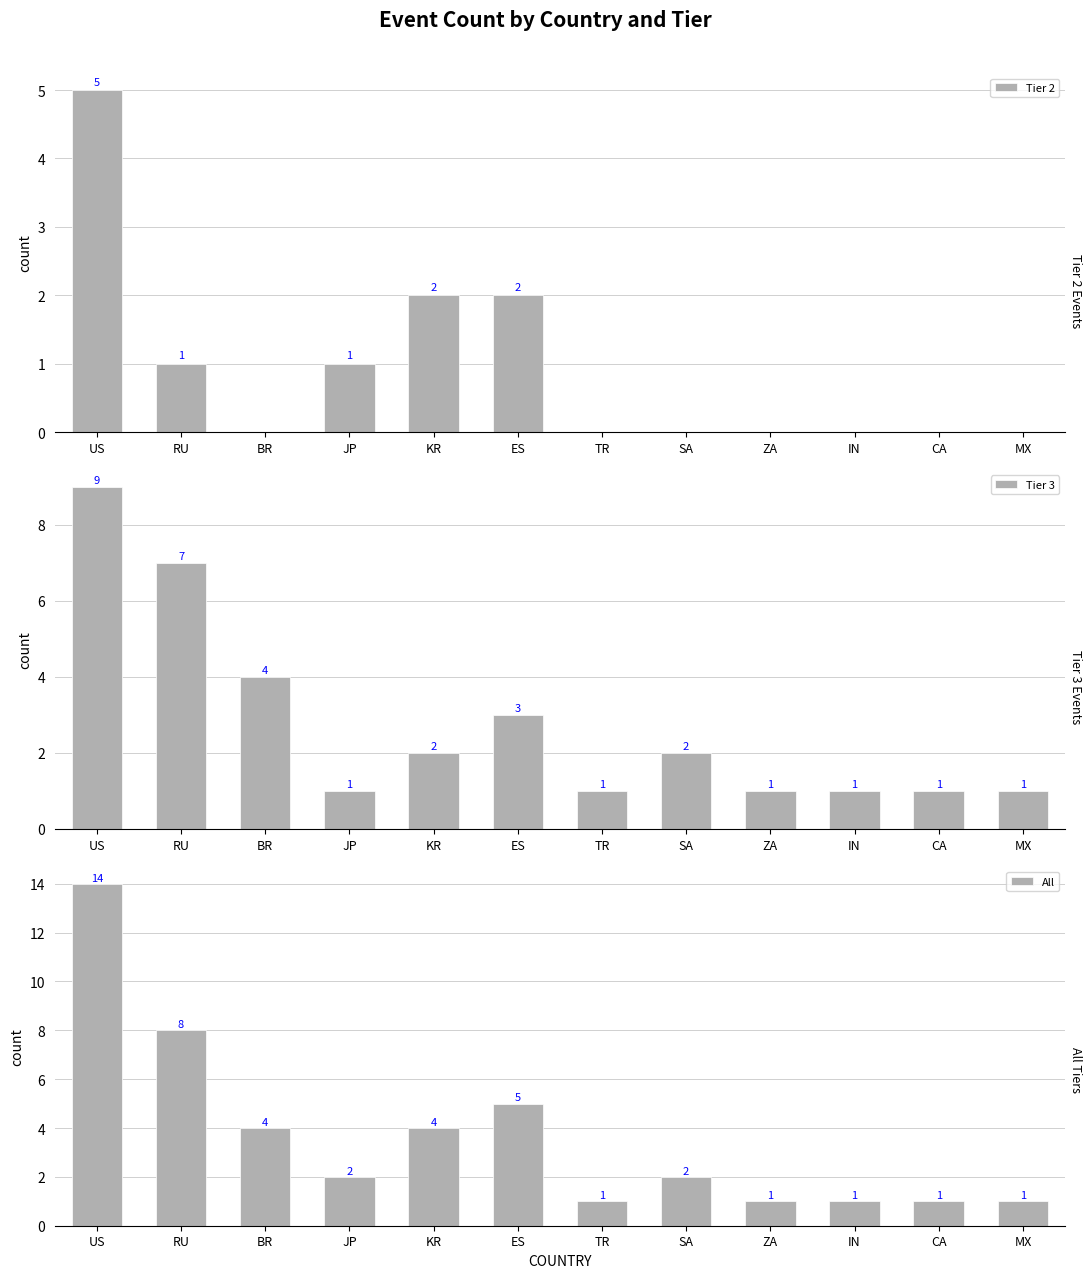

The value of Tier 3 at JP is 2. True or false?

False